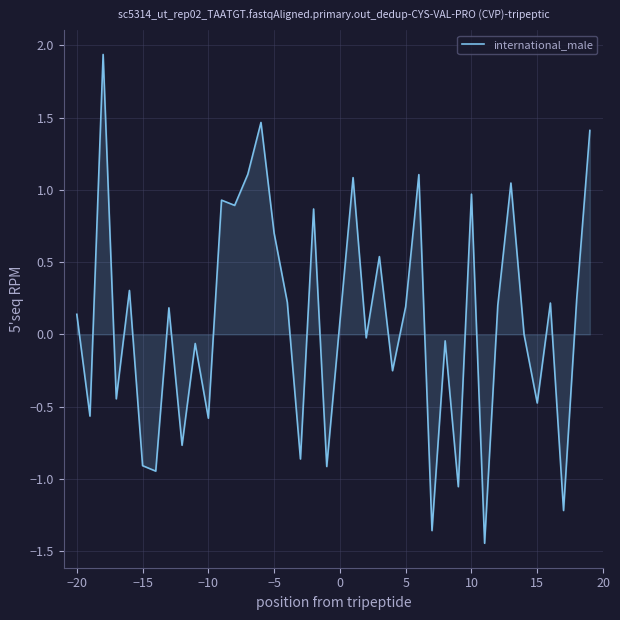

What is the difference between the maximum and minimum values?

3.4